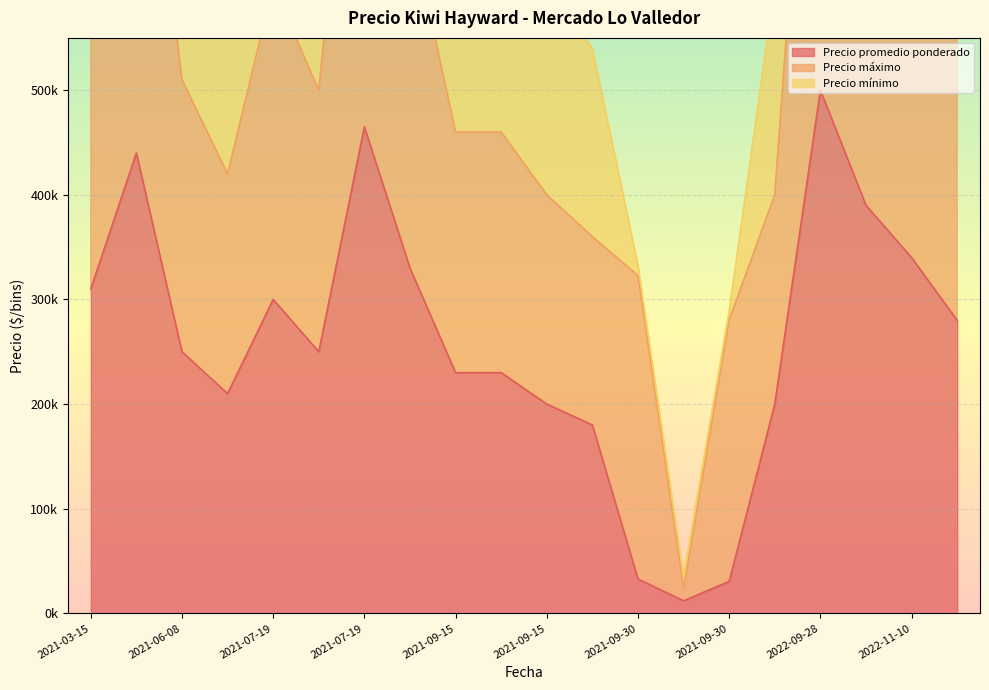

True or false: Precio mínimo and Precio promedio ponderado cross at least once.

False